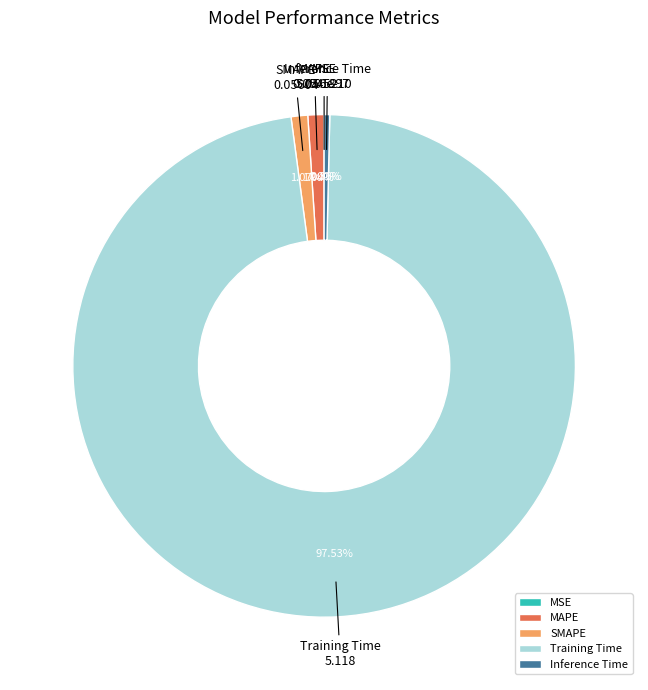

The Inference Time slice represents 1% of the pie. True or false?

False